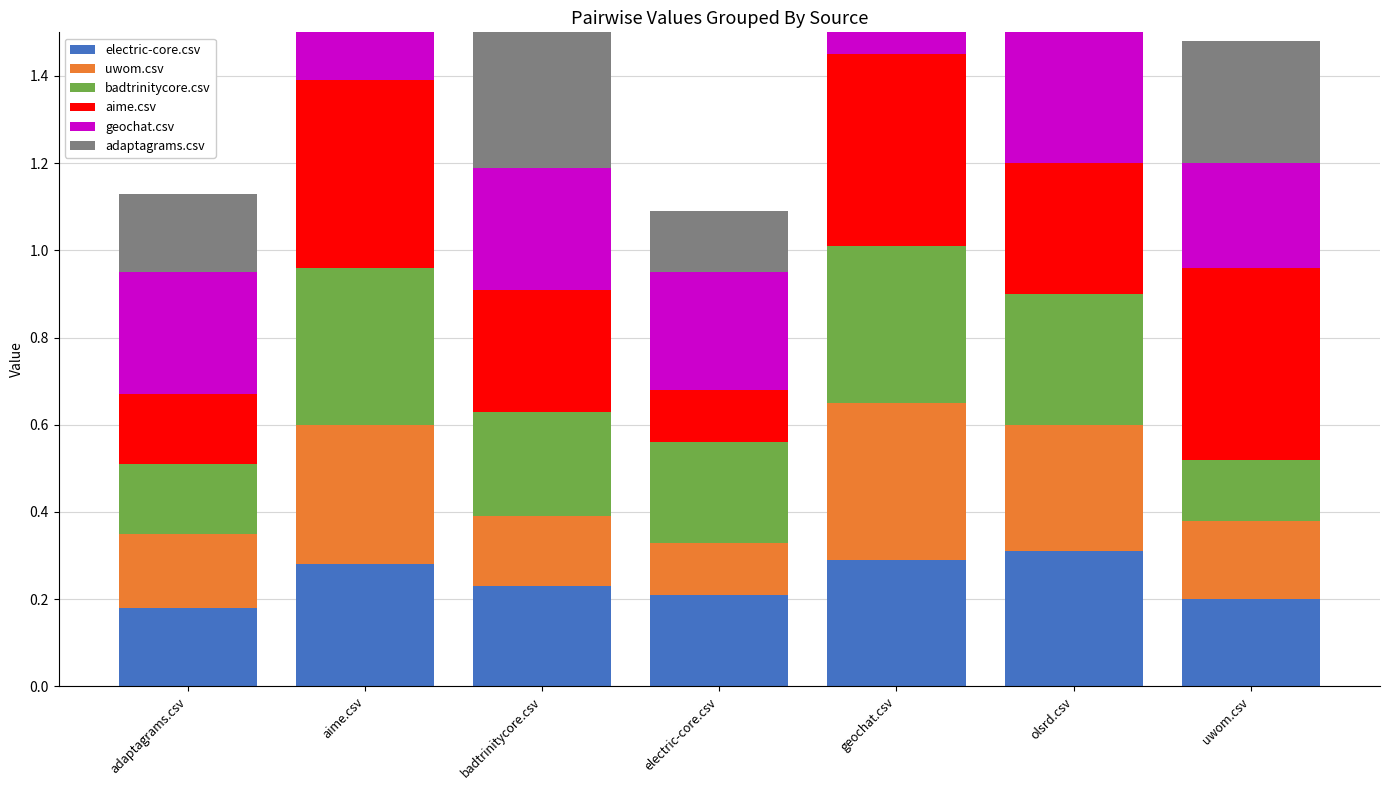

How many bars are there in each group?

6